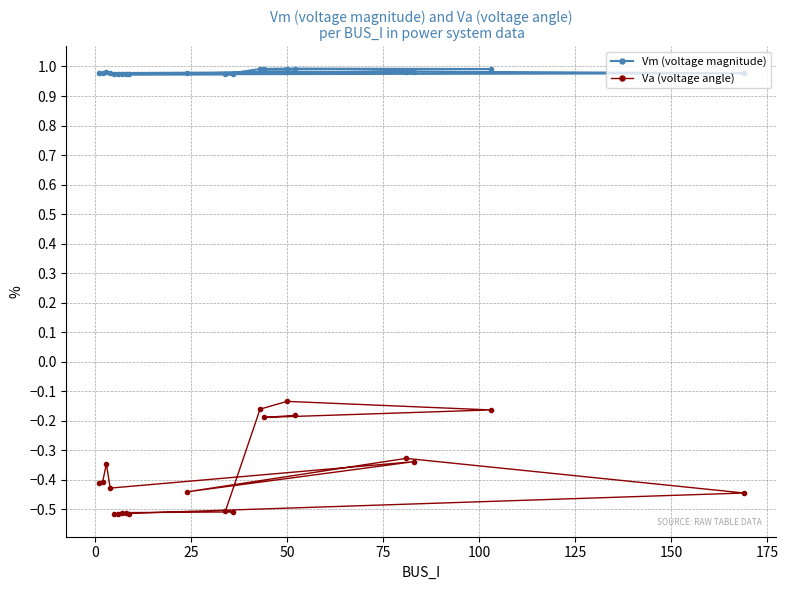

Rank the series by their maximum value, from highest to lowest.

Vm (voltage magnitude), Va (voltage angle)